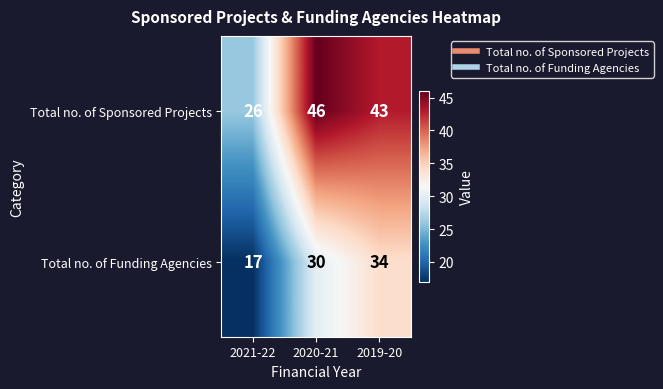

What is the smallest value displayed?

17